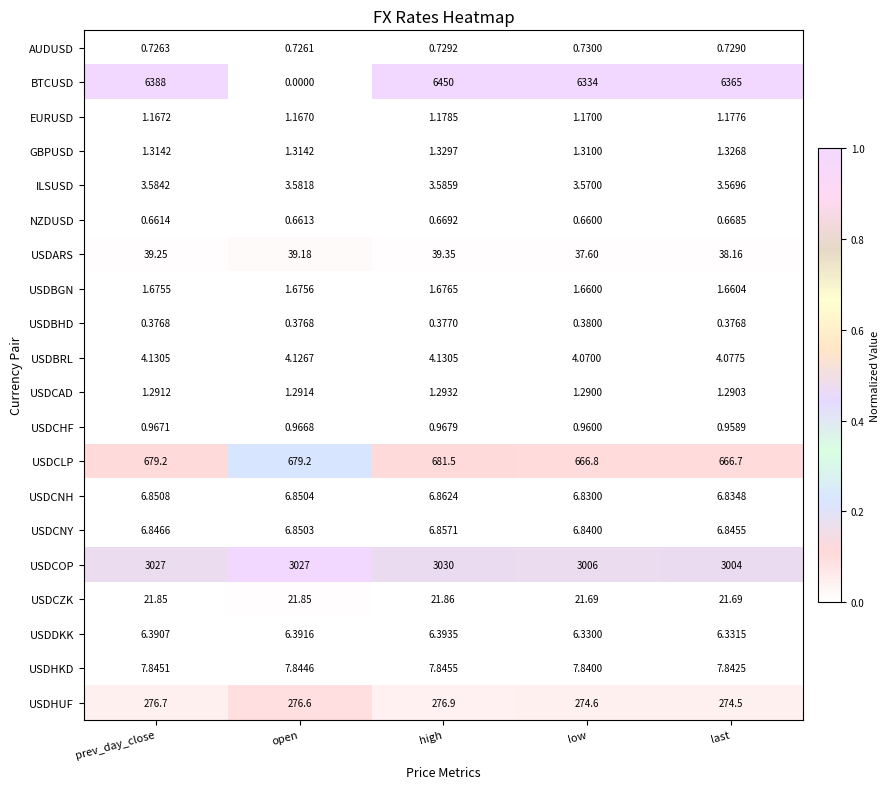

At which category is the sum across all series the highest?

high